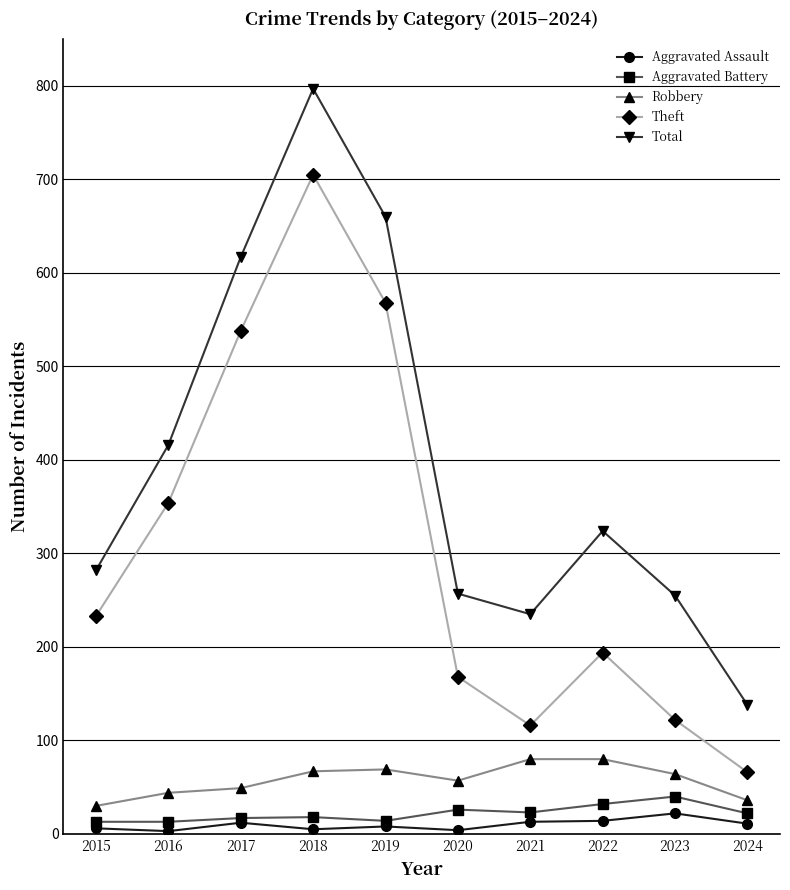

Is the value of Total at 2022 greater than the value of Theft at 2015?

Yes